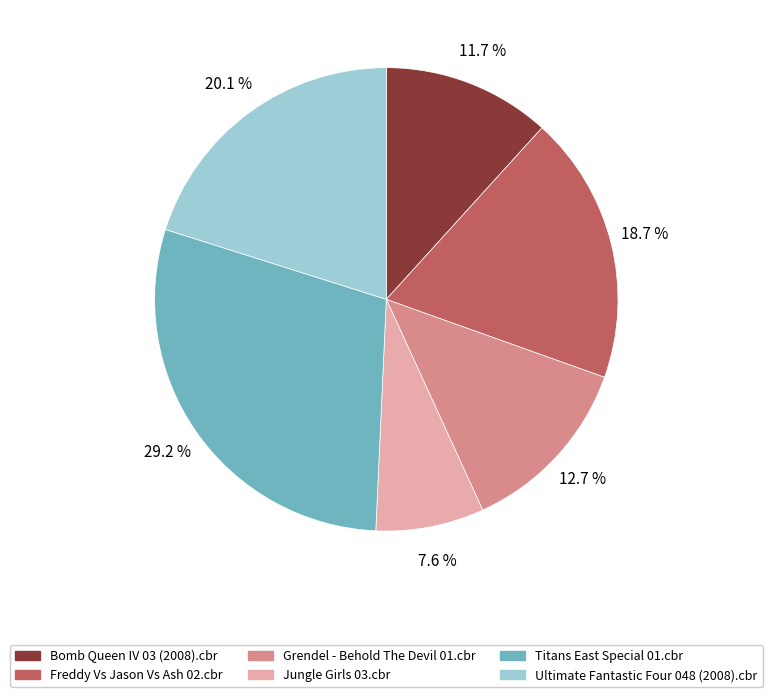

To the nearest percent, what is the difference between the largest and smallest slice percentages?

22%